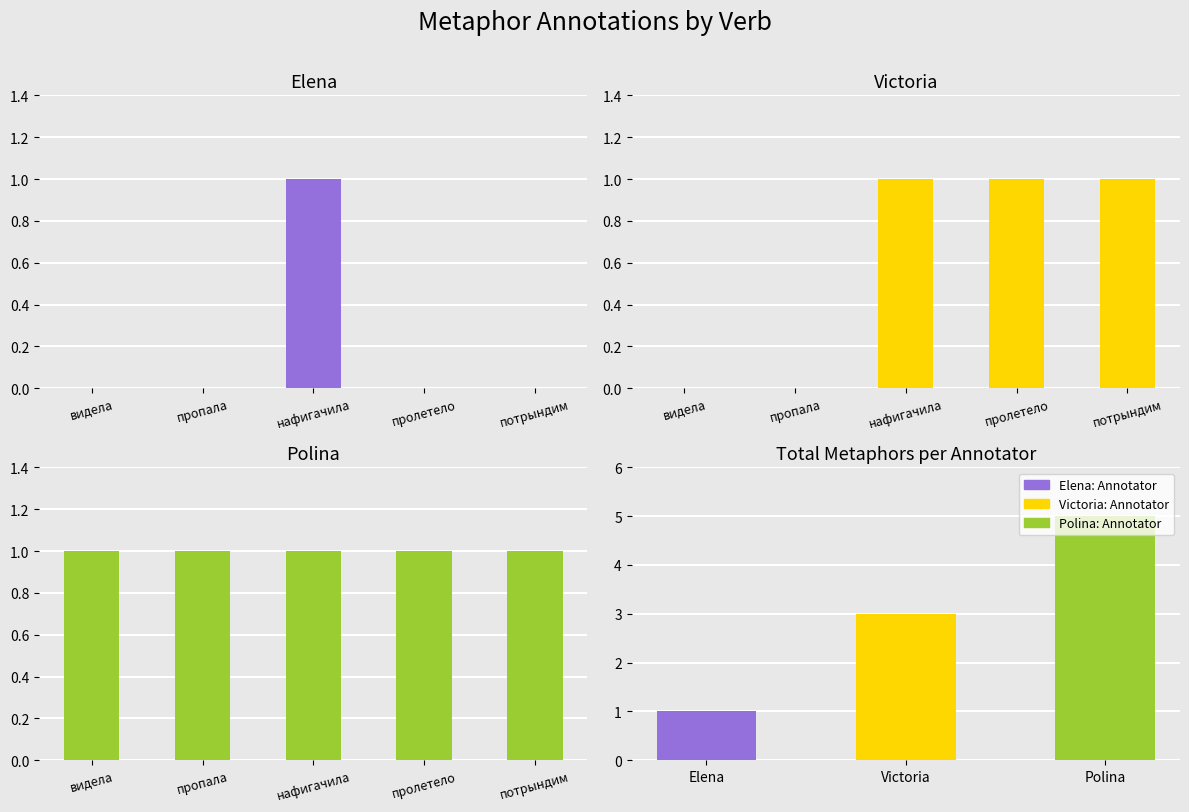

Which category has the highest value across all series?

нафигачила